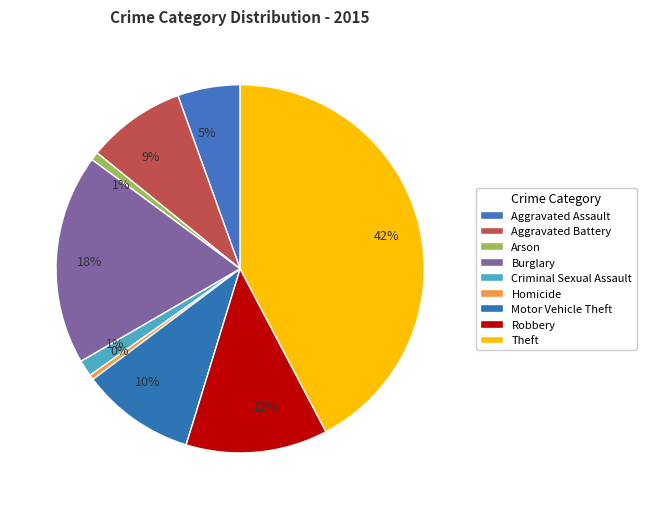

Combined, what portion of the pie is Arson and Motor Vehicle Theft?

10.7%